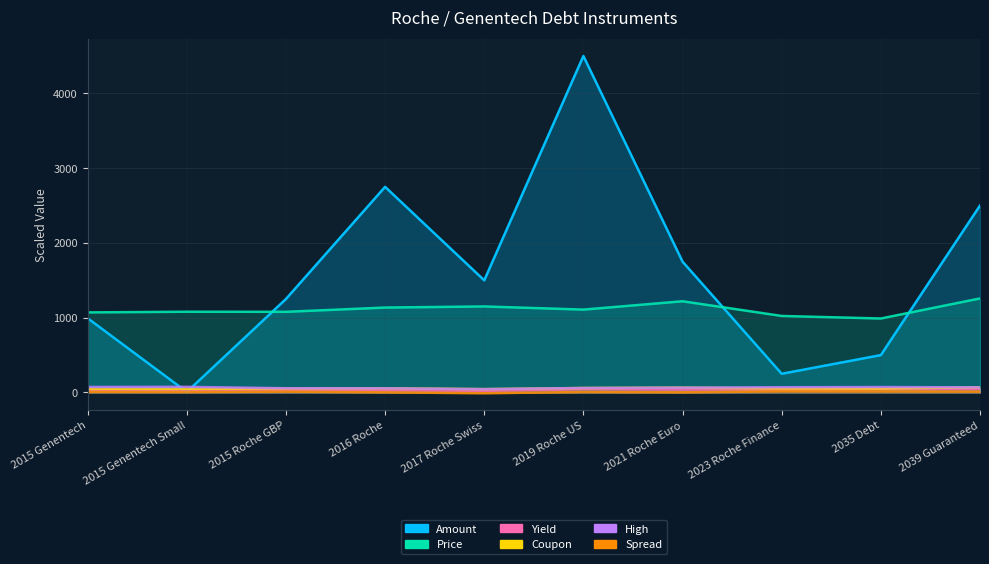

What value does the Coupon series have at 2015 Roche GBP?

55.0